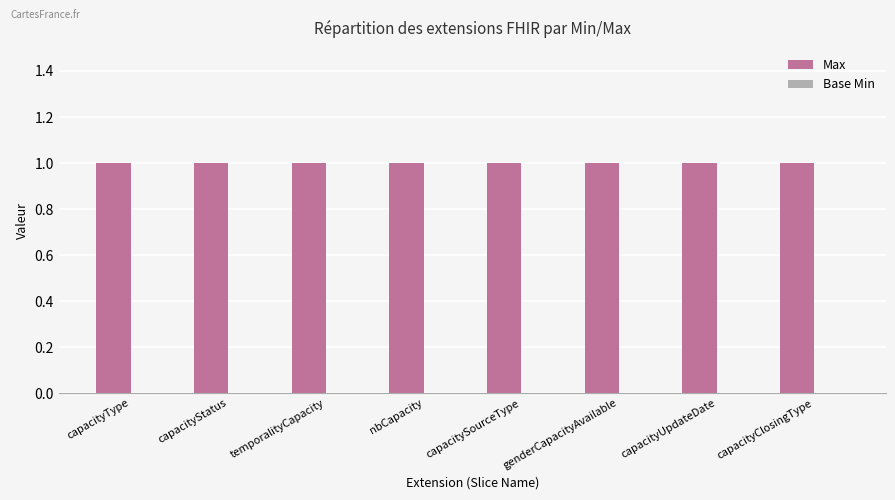

What is the difference between the highest and lowest values at capacityUpdateDate?

1